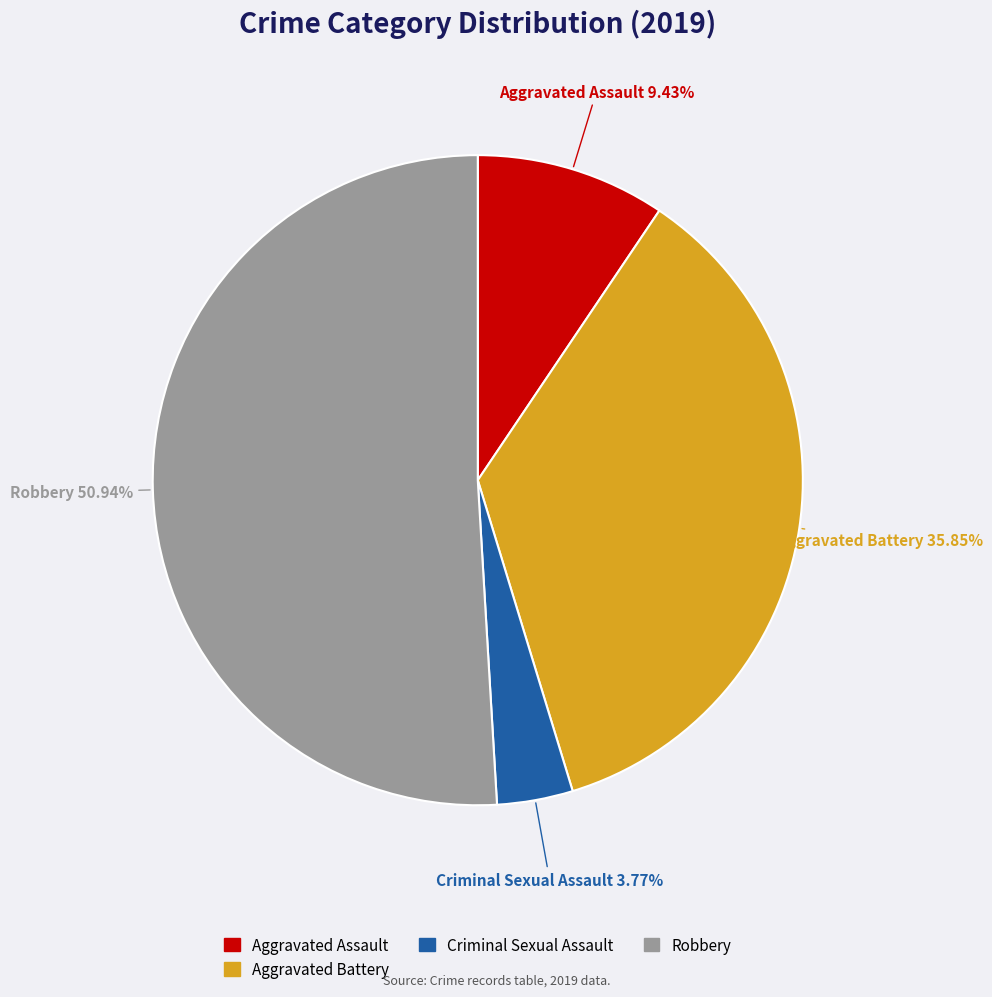

Does any single category account for the majority?

Yes